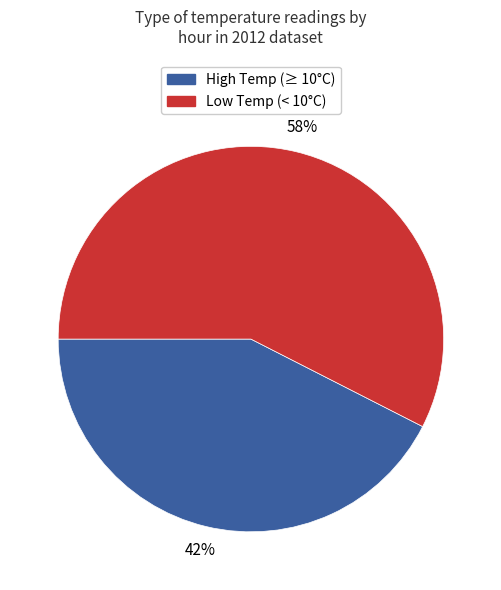

Does any single category account for the majority?

Yes